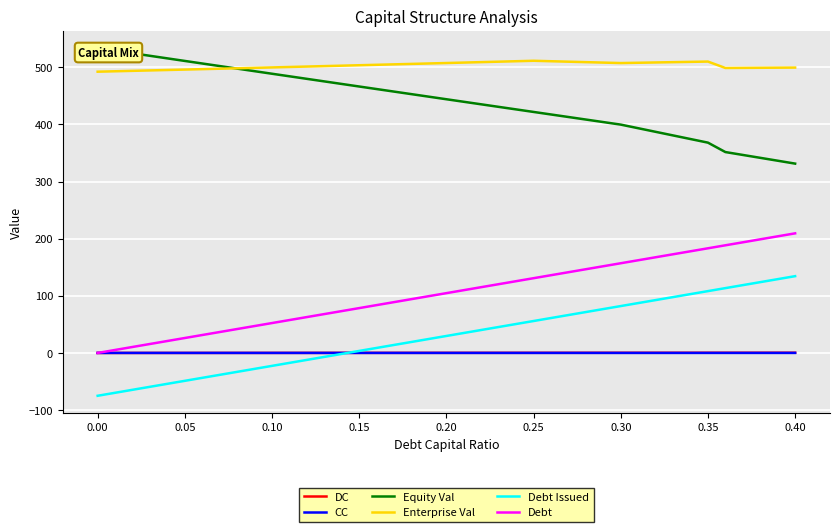

Reading left to right, what are all the values shown in this chart?

DC: 0.0	0.1	0.1	0.1	0.2	0.2	0.3	0.3	0.4	0.4	0.4	0.4	0.4
CC: 0.1	0.1	0.1	0.1	0.1	0.1	0.1	0.1	0.1	0.1	0.1	0.1	0.1
Equity Val: 533.7	511.3	488.9	466.5	444.2	422.0	399.8	368.2	351.7	346.7	341.6	336.6	331.5
Enterprise Val: 492.4	496.2	499.9	503.7	507.6	511.6	507.6	510.2	498.9	499.1	499.3	499.5	499.6
Debt Issued: -75.0	-48.8	-22.6	3.6	29.7	55.9	82.1	108.3	113.5	118.7	124.0	129.2	134.4
Debt: 0.0	26.2	52.4	78.5	104.7	130.9	157.1	183.3	188.5	193.7	199.0	204.2	209.4